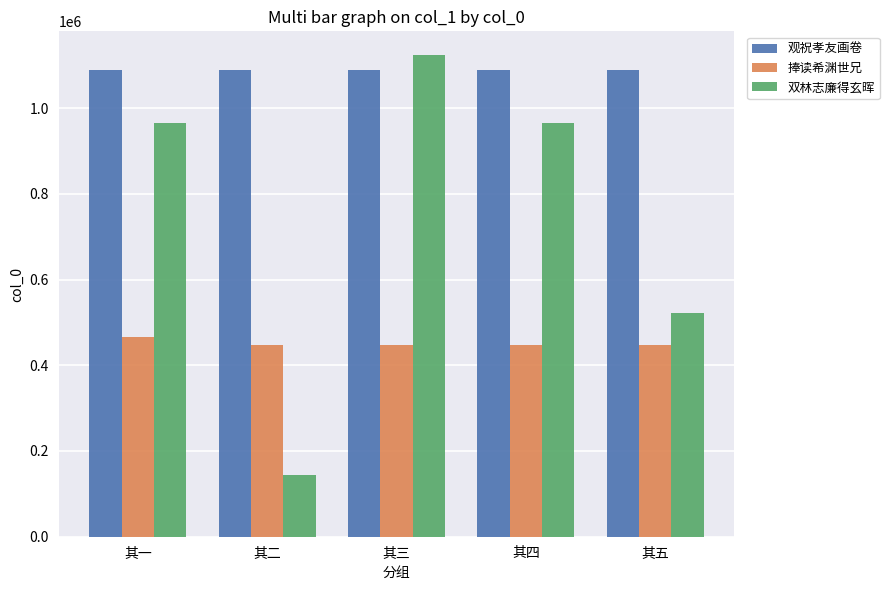

At which label does 捧读希渊世兄 reach its peak?

其一